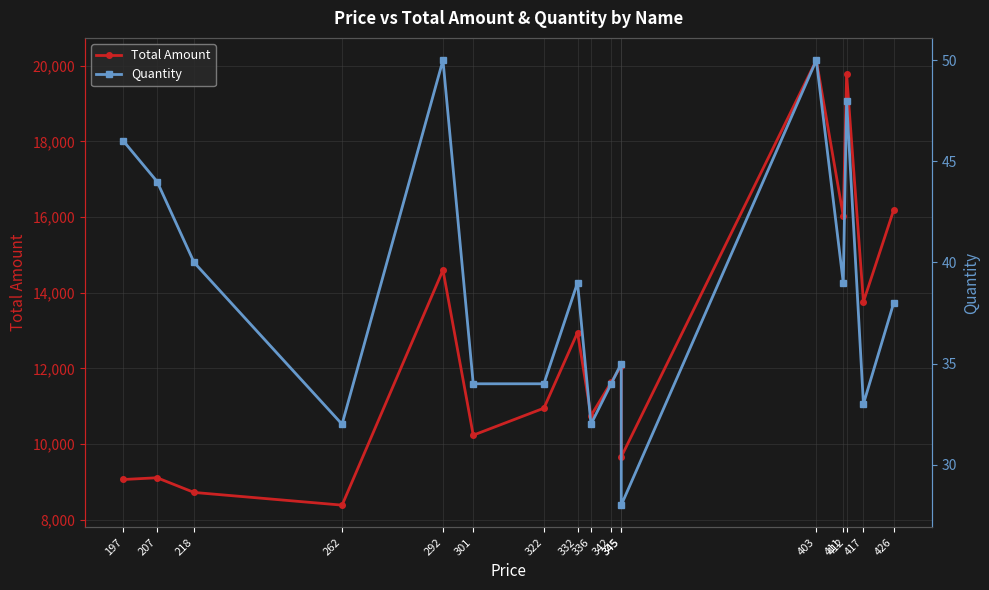

True or false: Quantity has a value of 47 at 345.

False